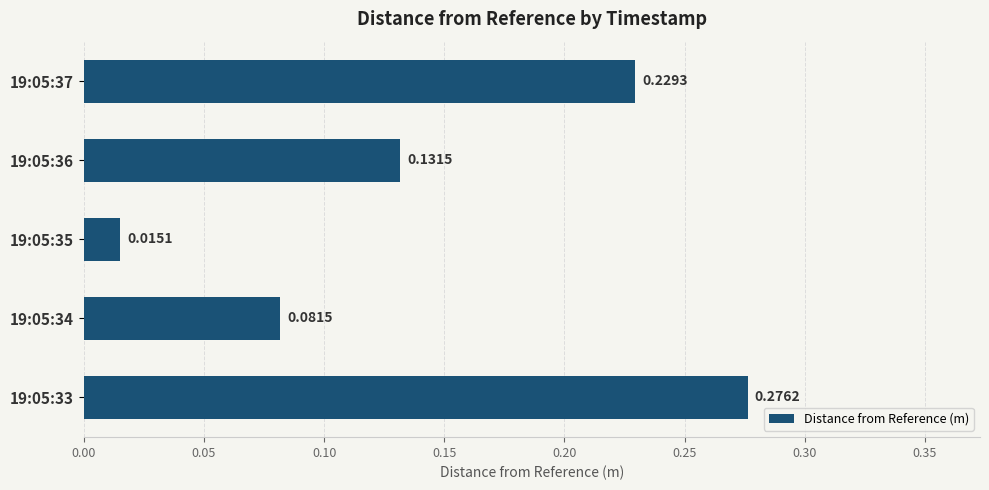

Between 19:05:33 and 19:05:37, which is larger?

19:05:33